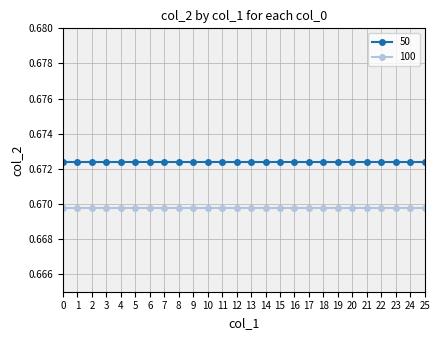

At 21, list the series in order from largest to smallest.

50, 100